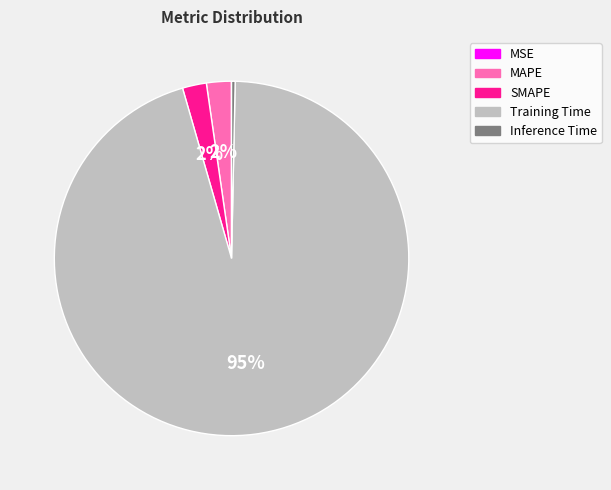

Is Training Time the majority of the pie?

Yes